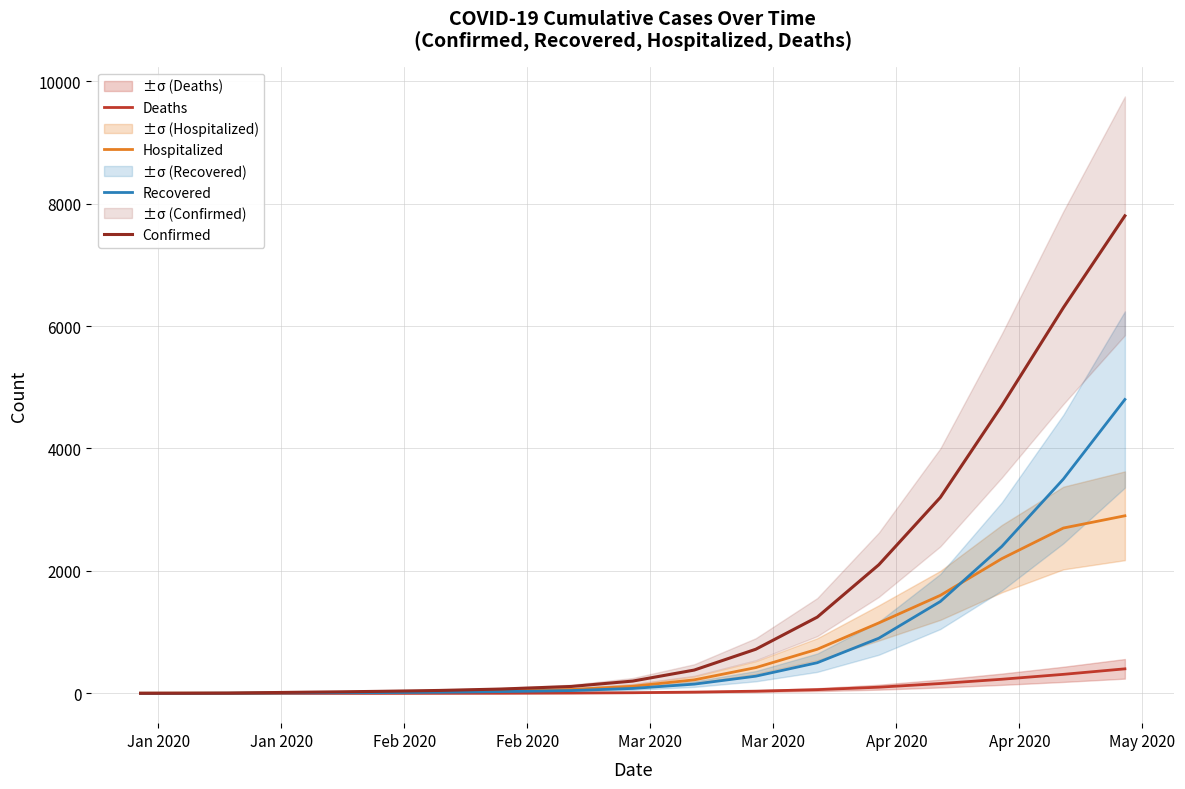

The value of Recovered at 17 is 5562. True or false?

False